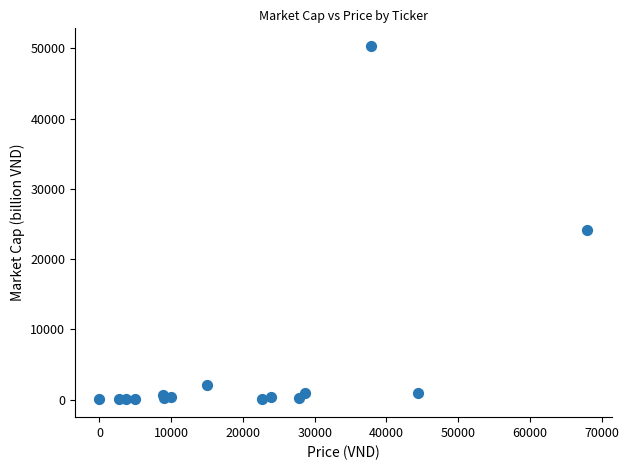

What Y value in the scatter plot is closest to 25185?

24167